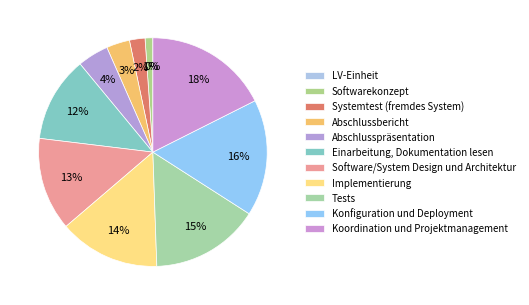

Is it true that Koordination und Projektmanagement is 18% of the pie?

True